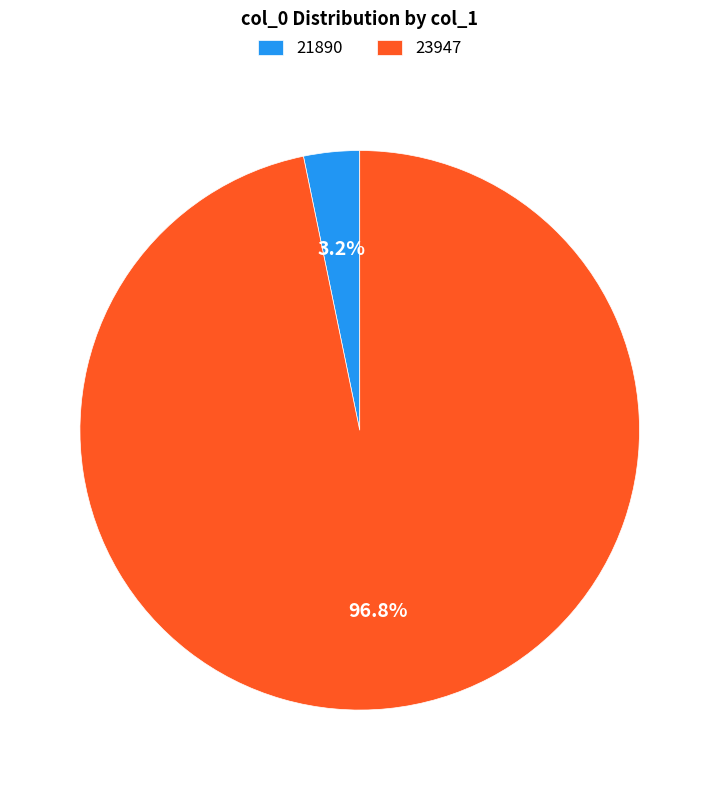

Count the number of slices in the pie.

2